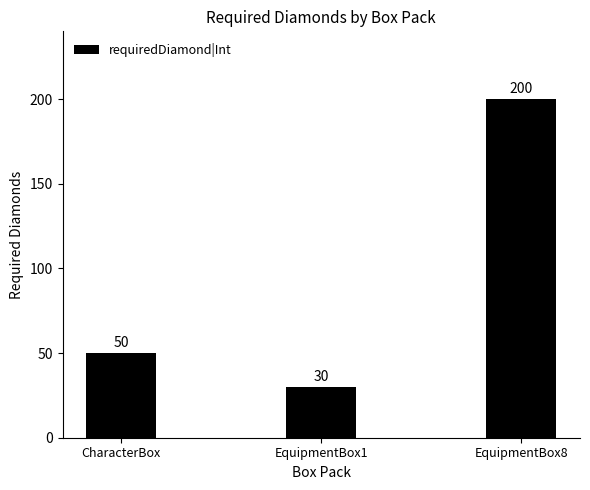

What is the greatest value displayed?

200